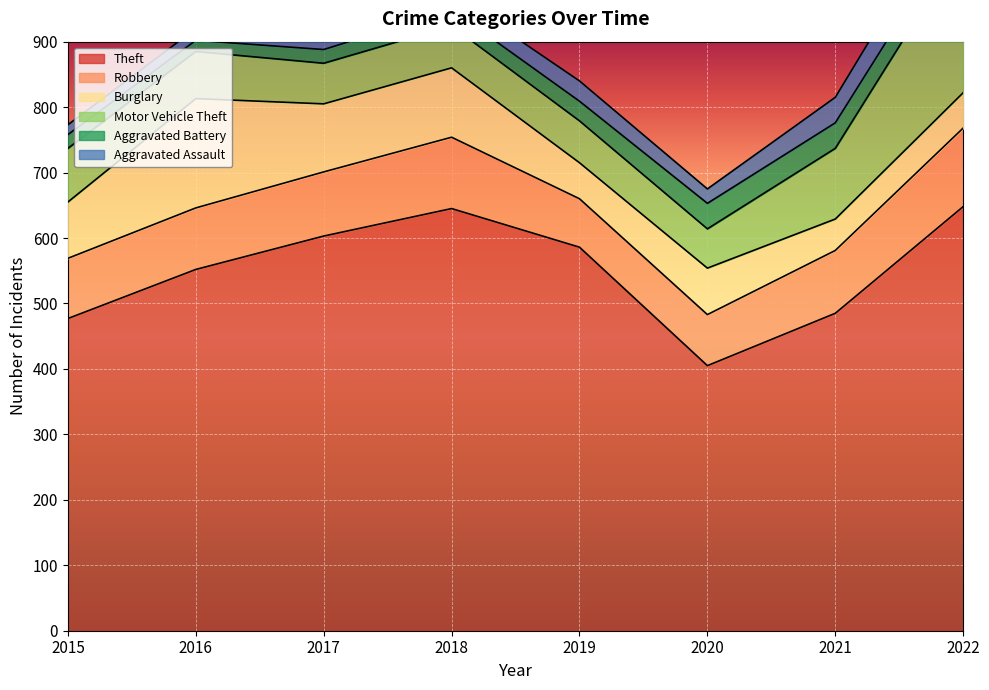

True or false: Robbery and Aggravated Assault cross at least once.

False